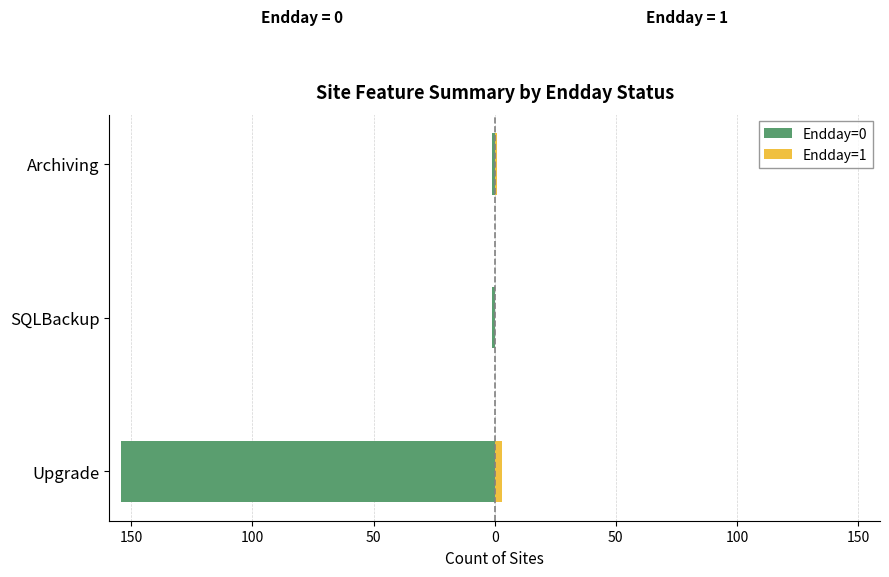

What is the average value of the Endday=0 series?

-52